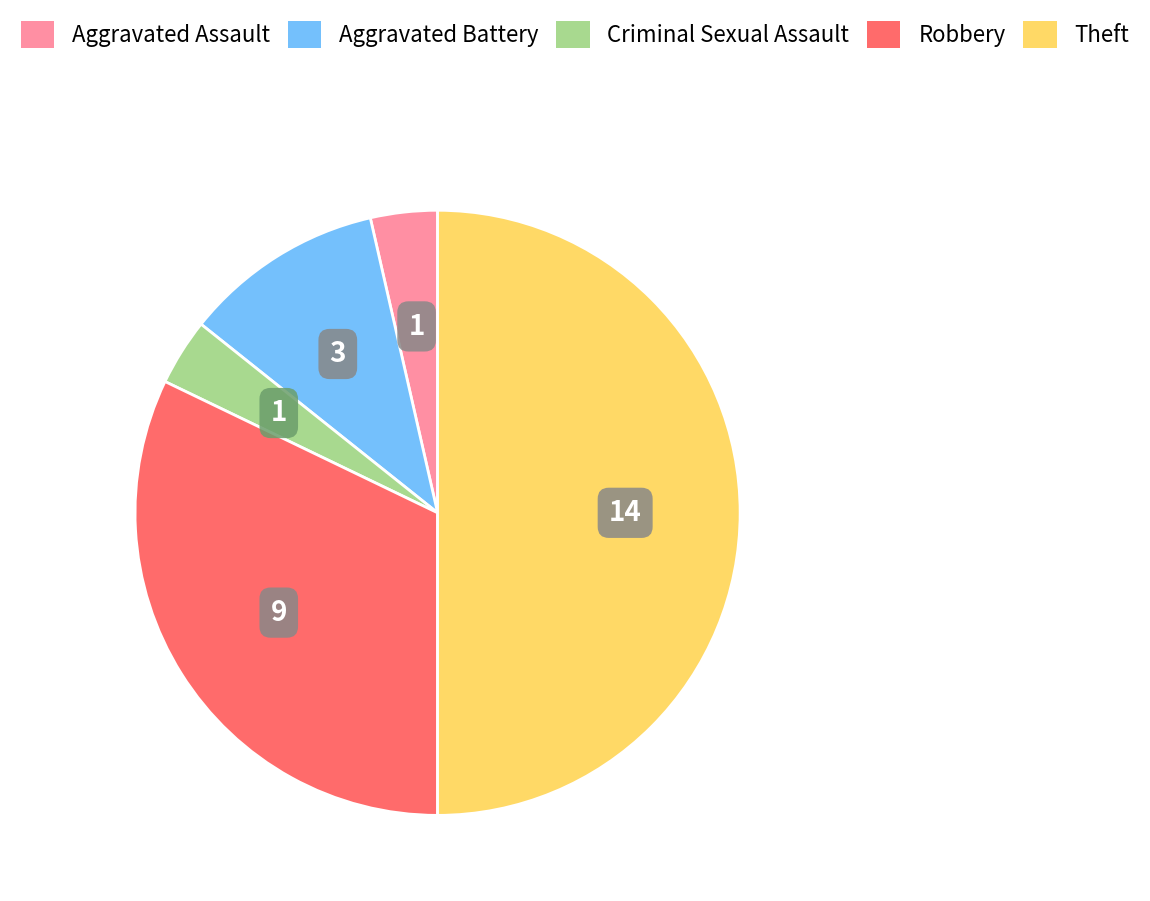

Is Aggravated Battery the majority of the pie?

No